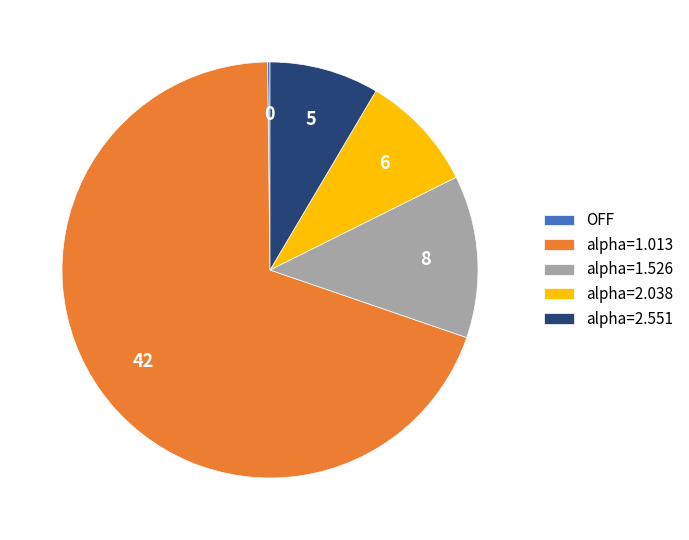

Is there any slice that represents more than half of the pie?

Yes